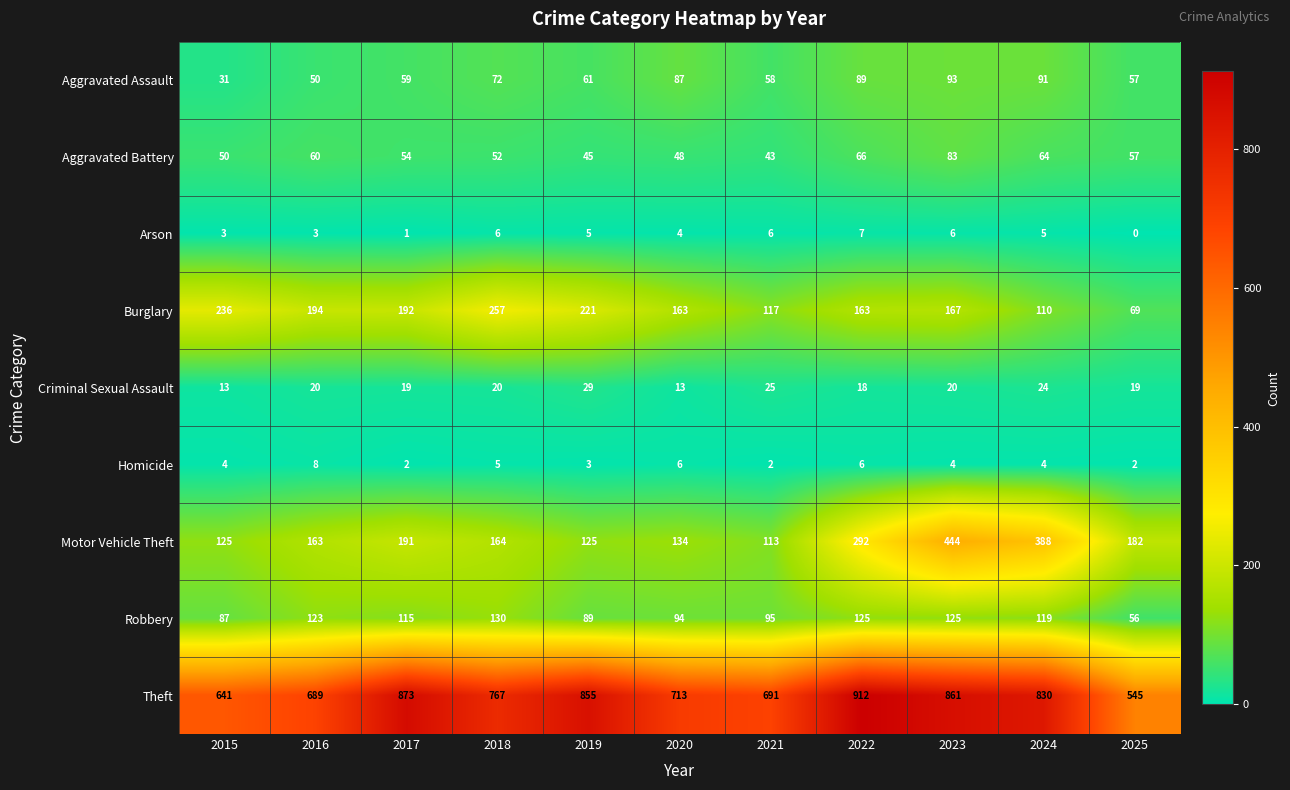

How many data points does each series have?

11